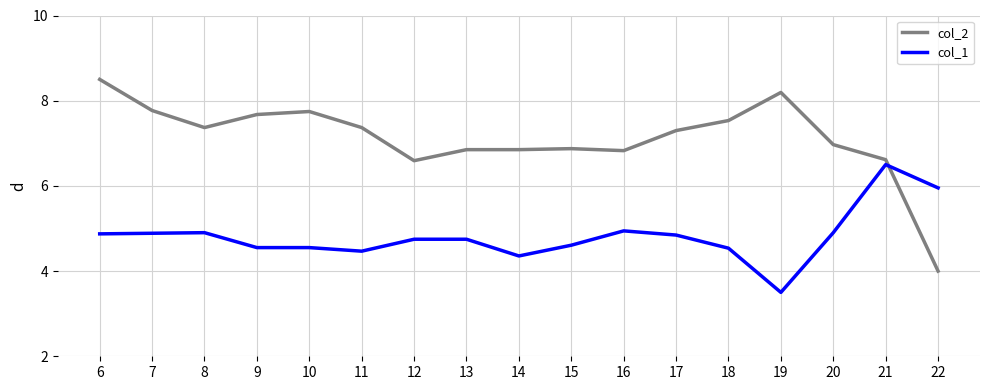

Where do col_2 and col_1 first cross each other?

21 and 22